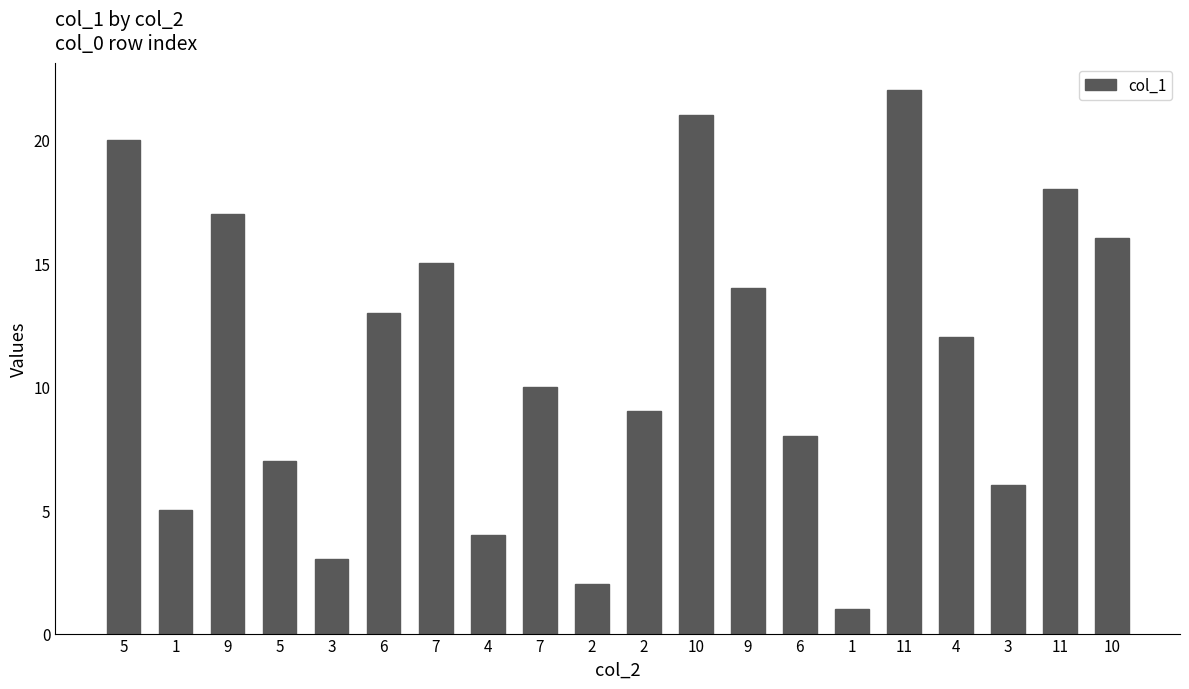

How many series are shown in this chart?

1